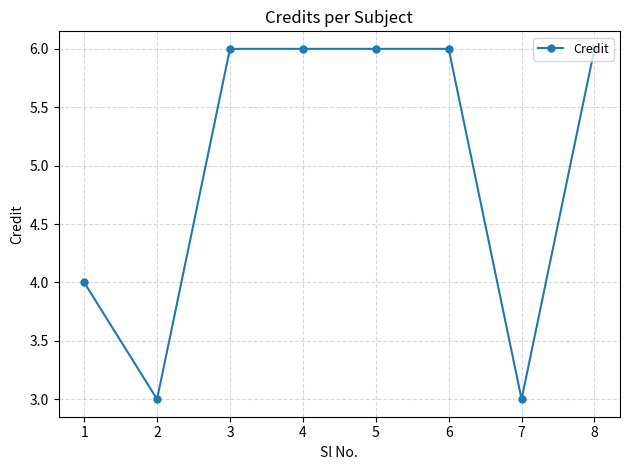

What is the value of the 8th point from the left?

6